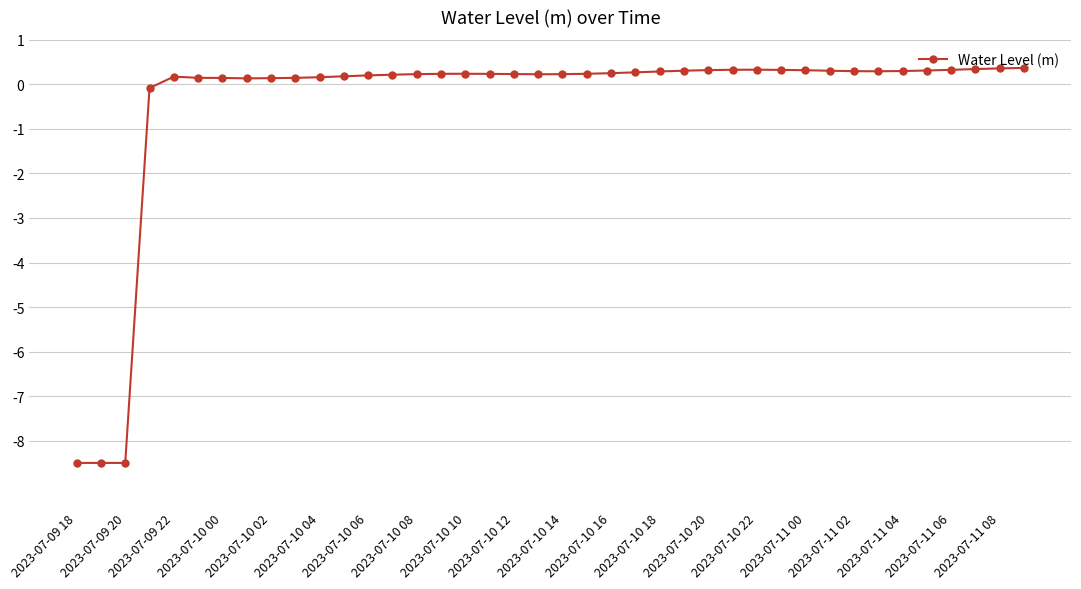

What is the smallest value displayed?

-8.5